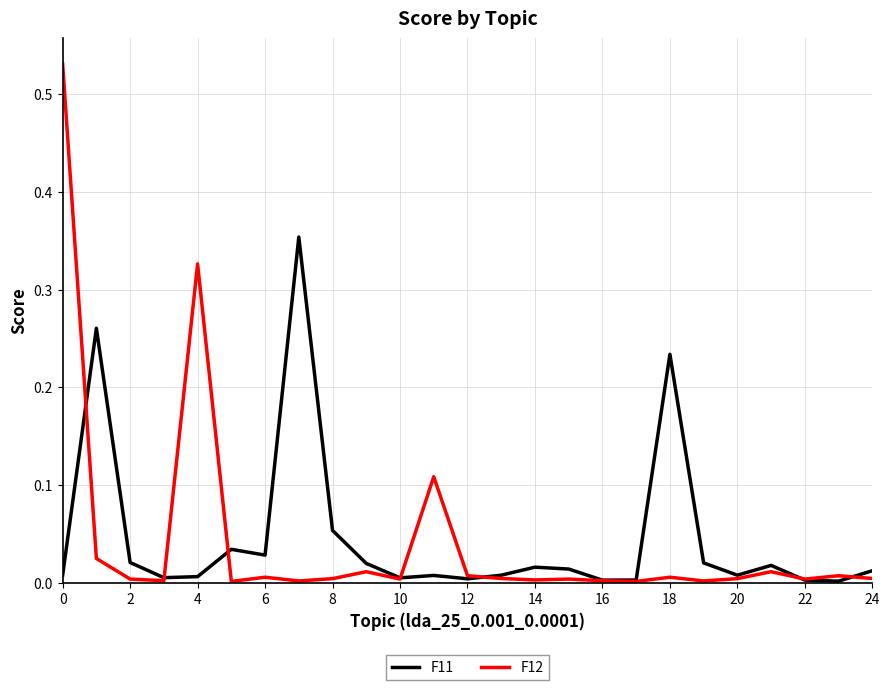

Does the chart display data point markers on the line(s)?

No